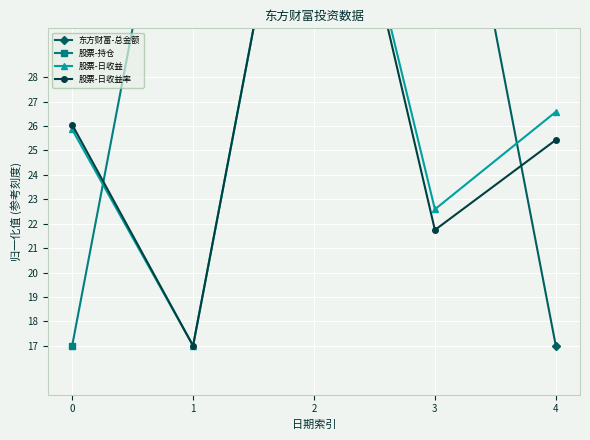

The 股票-持仓 series shows 58.1 at 1. True or false?

False